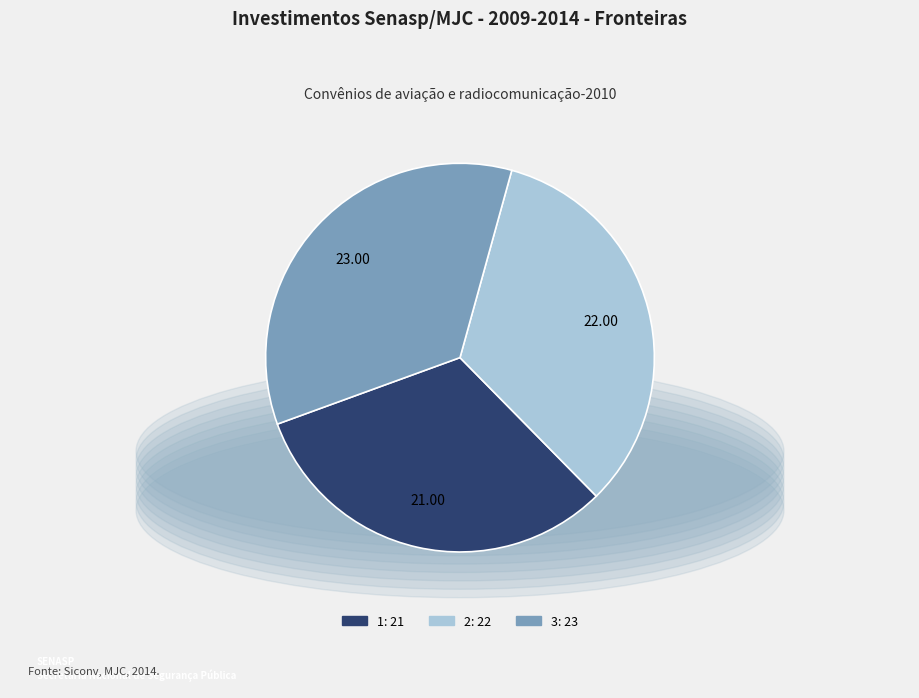

Count the number of slices in the pie.

3